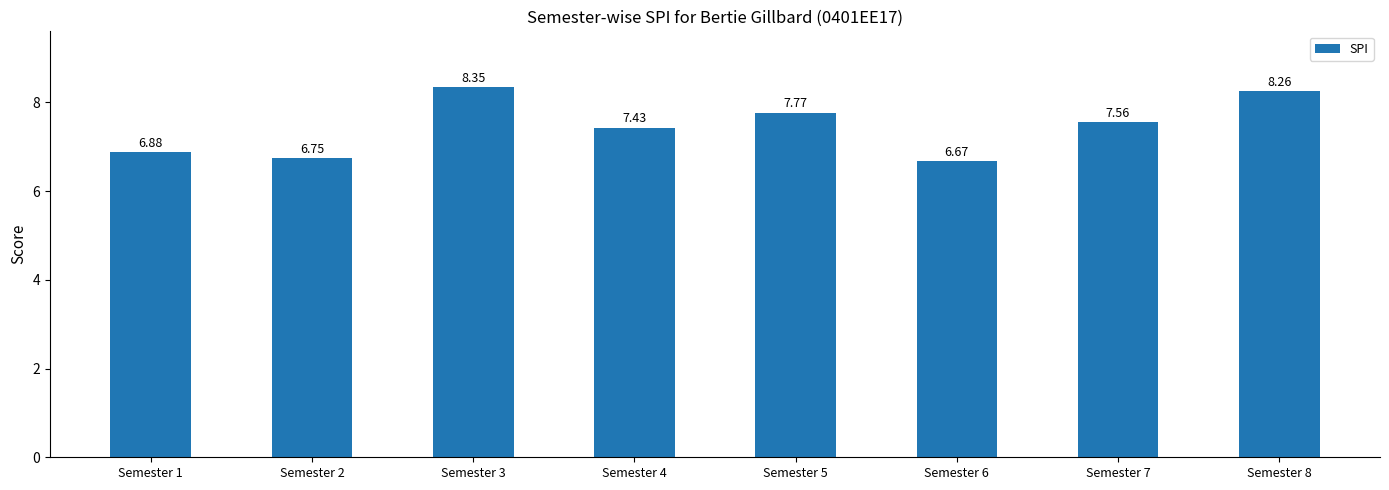

What is the change in value from Semester 1 to Semester 7?

+0.7